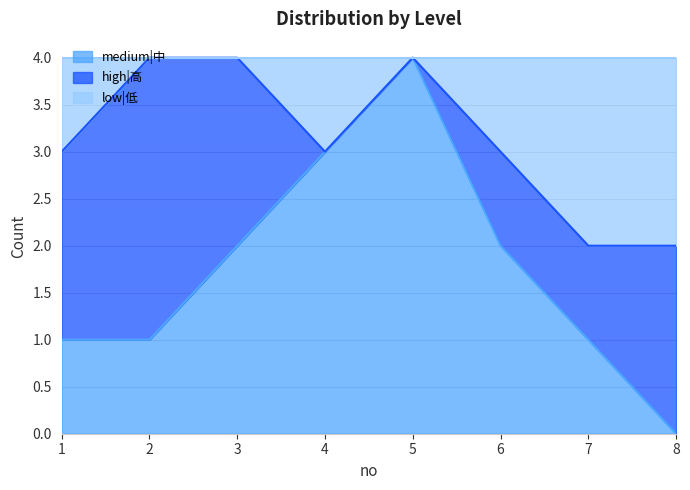

What is the value of the medium|中 point at the 3rd from the left?

2